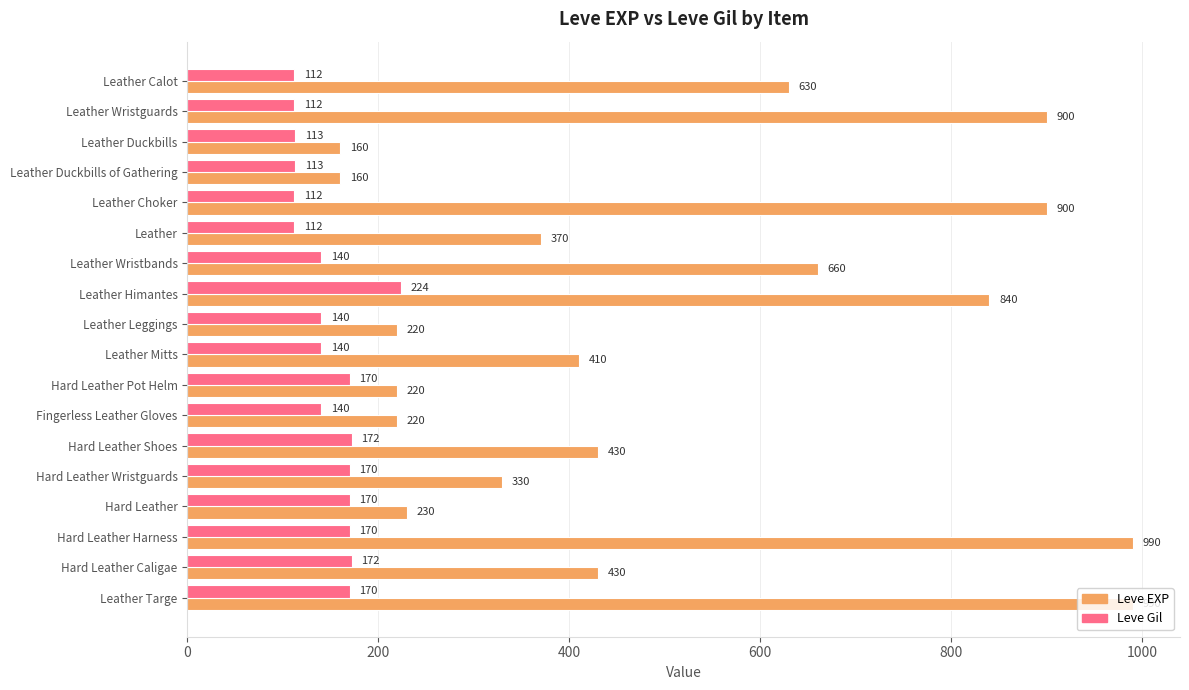

What is the sum of all Leve Gil values?

2652